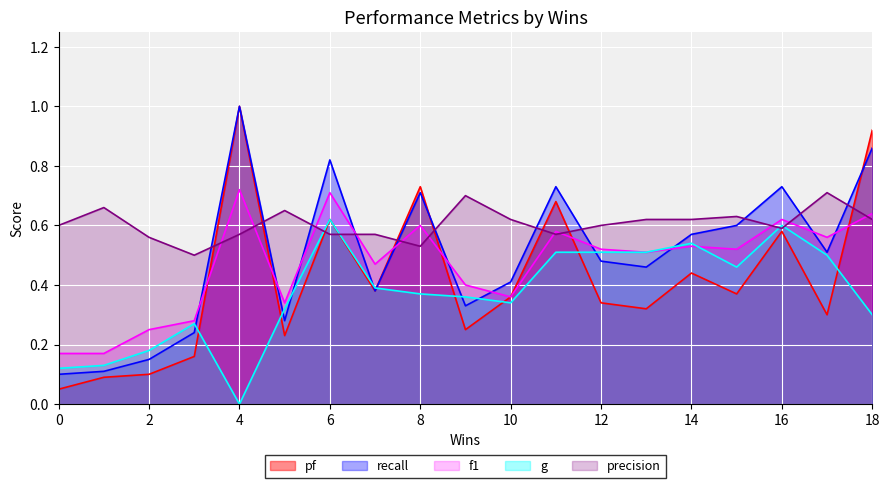

Which series has the largest range (max minus min)?

pf